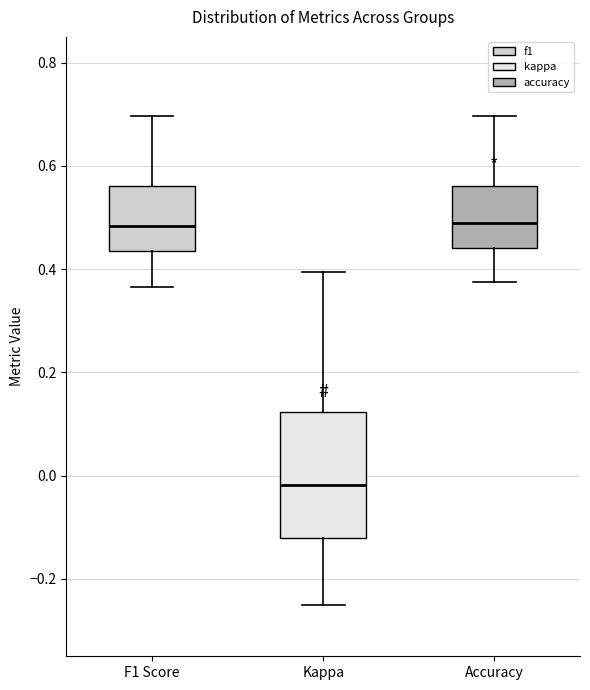

Which box is the tallest, from its lower edge to its upper edge?

Kappa